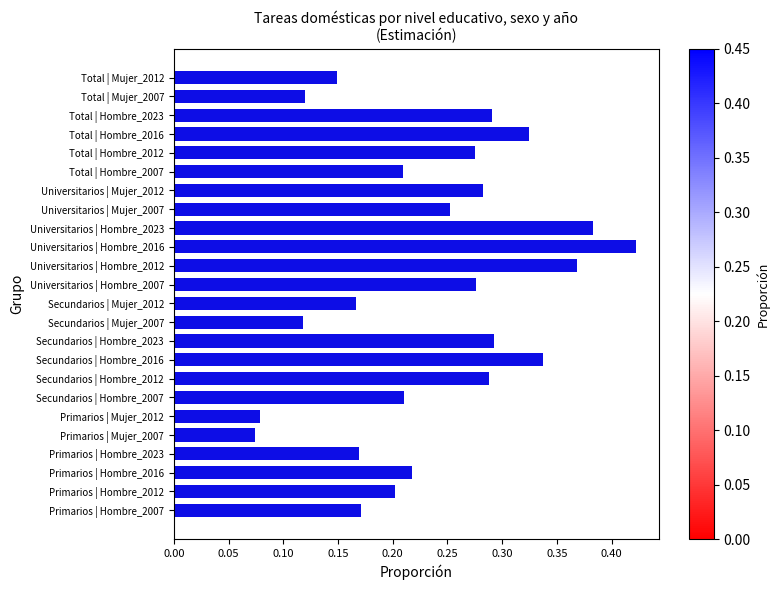

What is the sum of the values at Total | Mujer_2012 and Total | Hombre_2016?

0.5